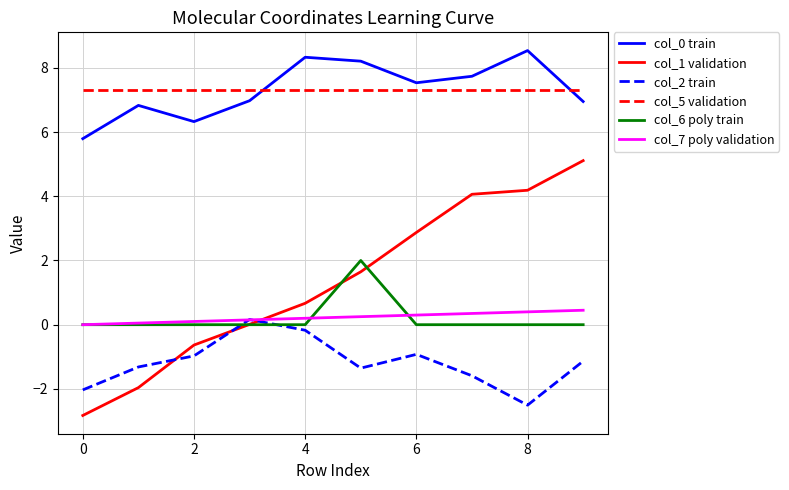

True or false: col_0 train and col_1 validation cross at least once.

False